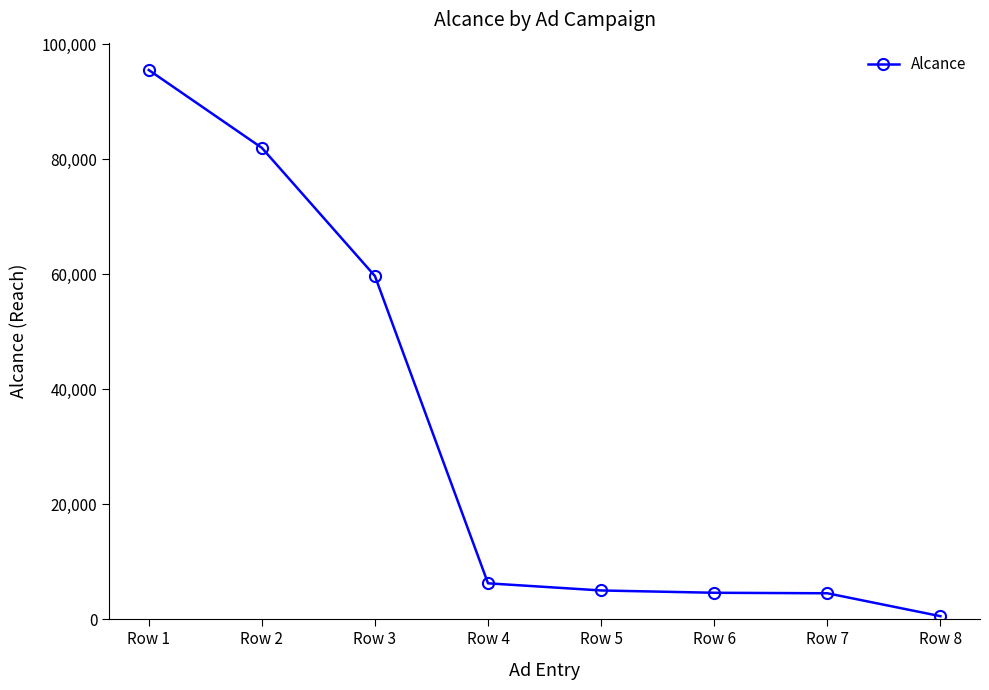

Is it true that the value at Row 7 is 4526?

True